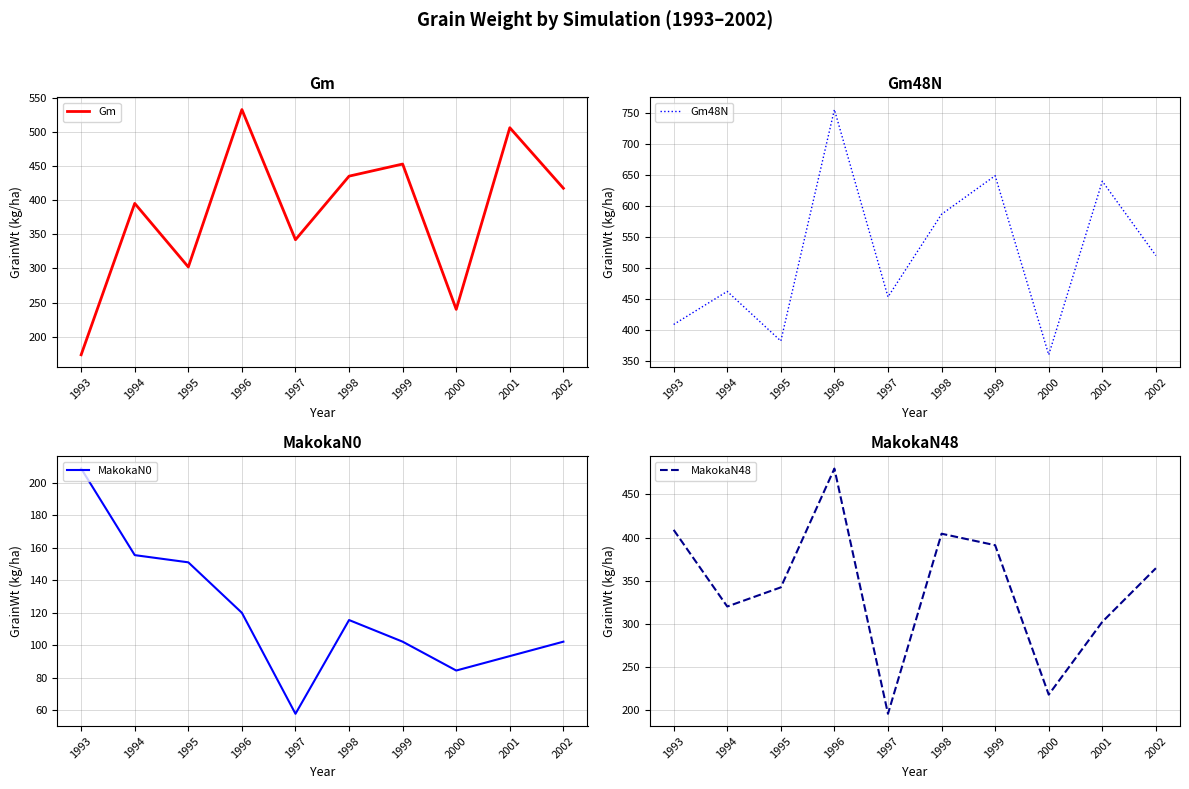

Between 1995 and 1998, which is larger?

1998